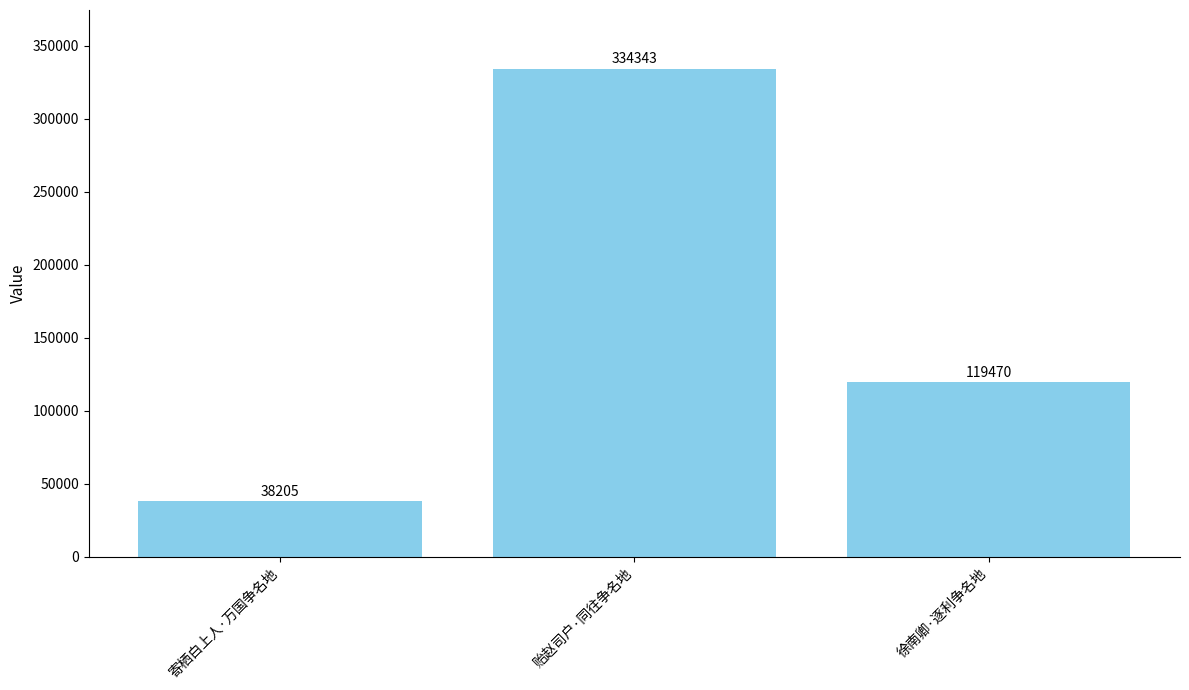

The value at 贻赵司户·同往争名地 is 123268. True or false?

False